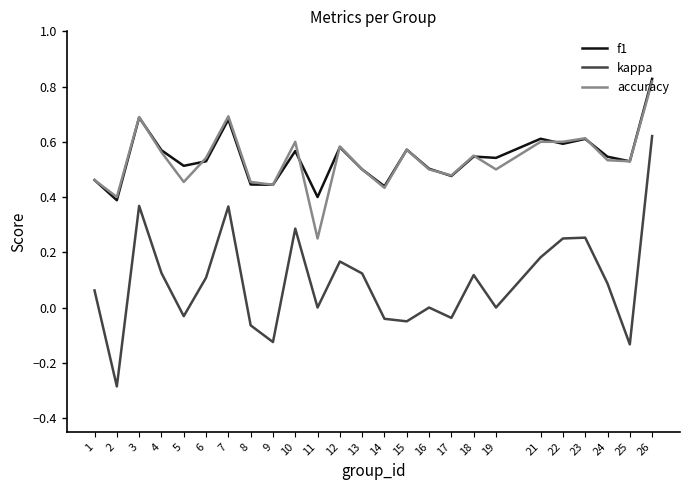

Which category has the lowest value across all series?

2